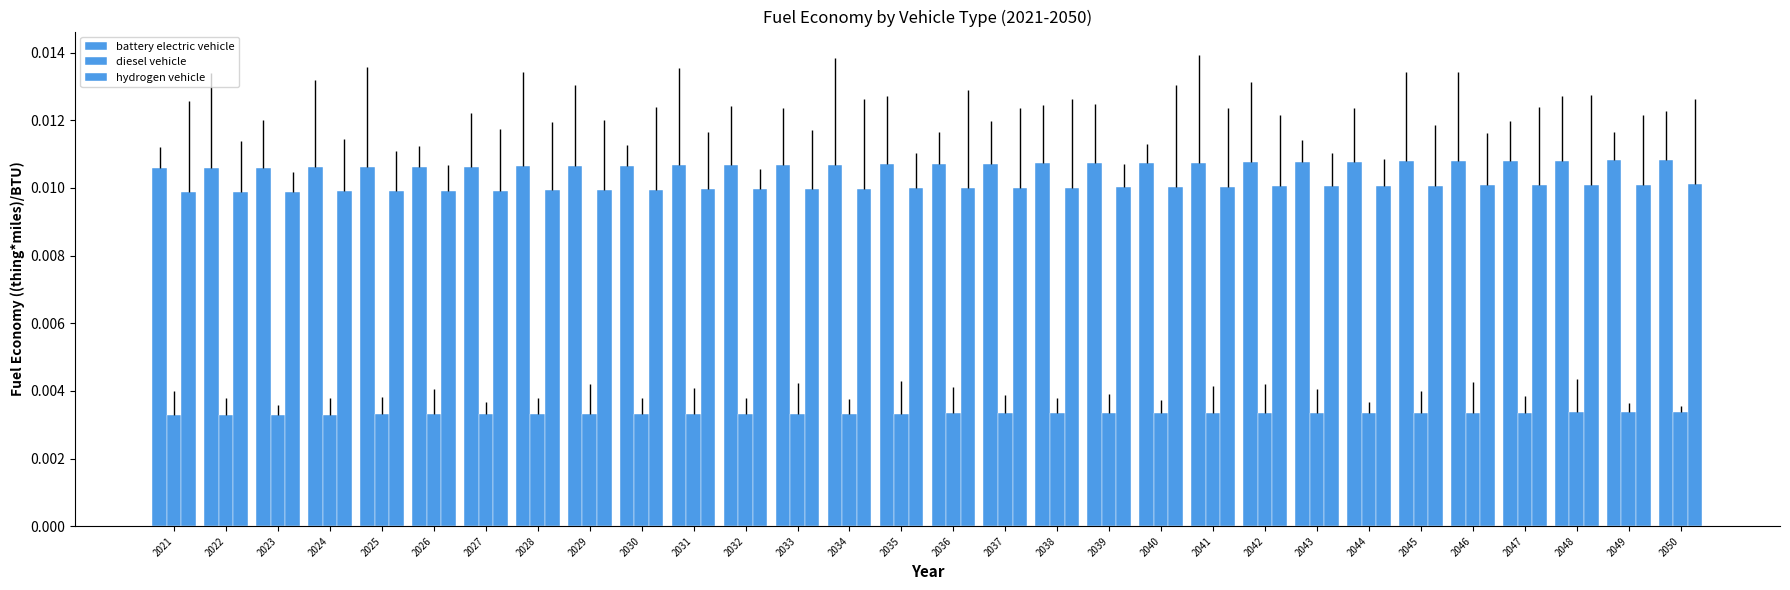

Which series has the largest range (max minus min)?

battery electric vehicle